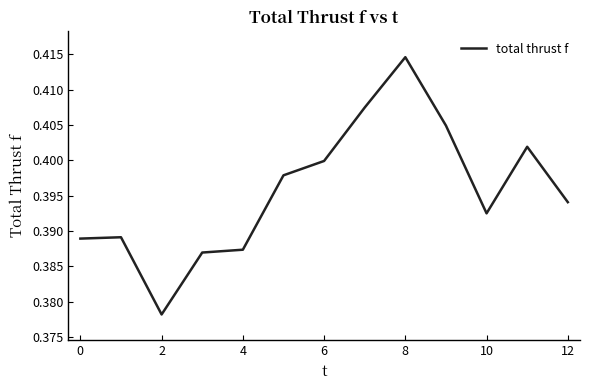

Does the chart have visible grid lines?

No